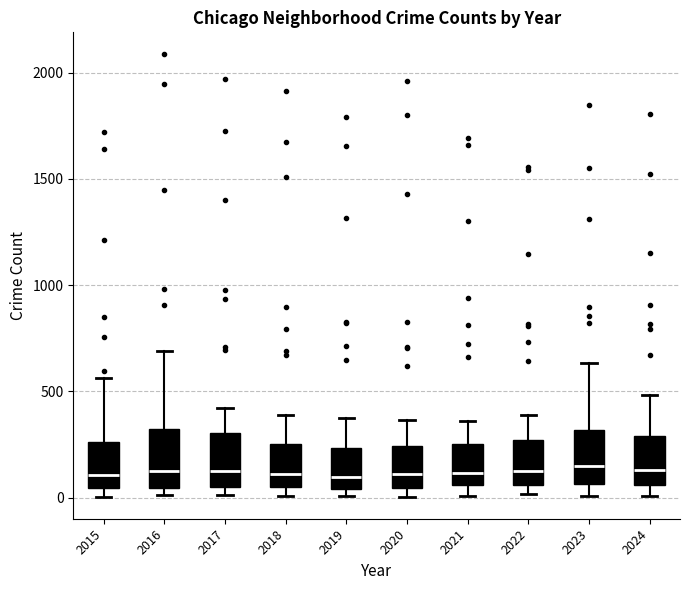

Where is the upper edge of the box at x = 2023 on the y-axis? The values are not printed on the chart, so give them approximately, as read against the axis.

300